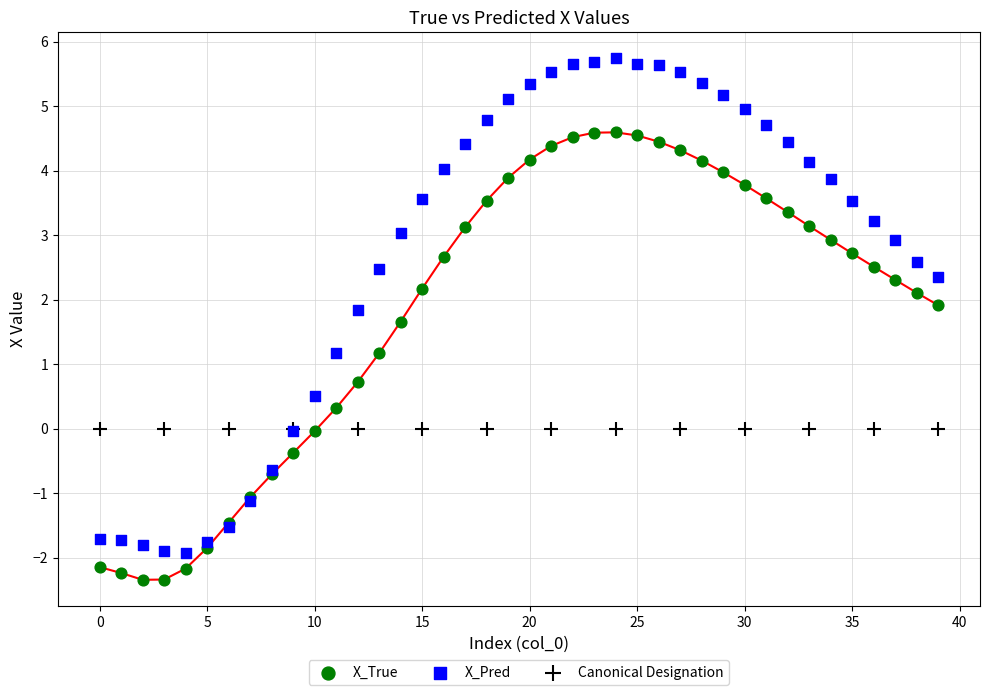

Which series reaches the maximum Y coordinate?

X_Pred